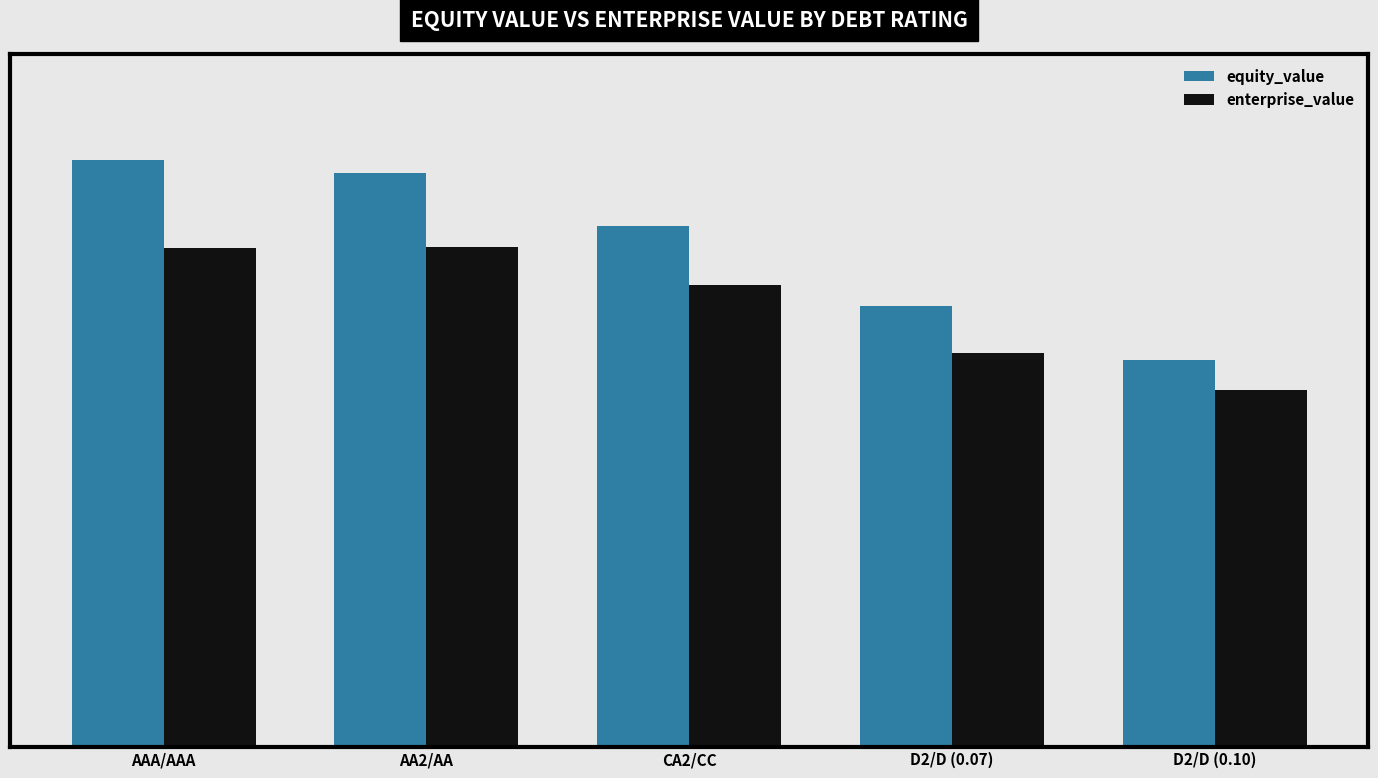

Between CA2/CC and AAA/AAA, which is larger?

AAA/AAA